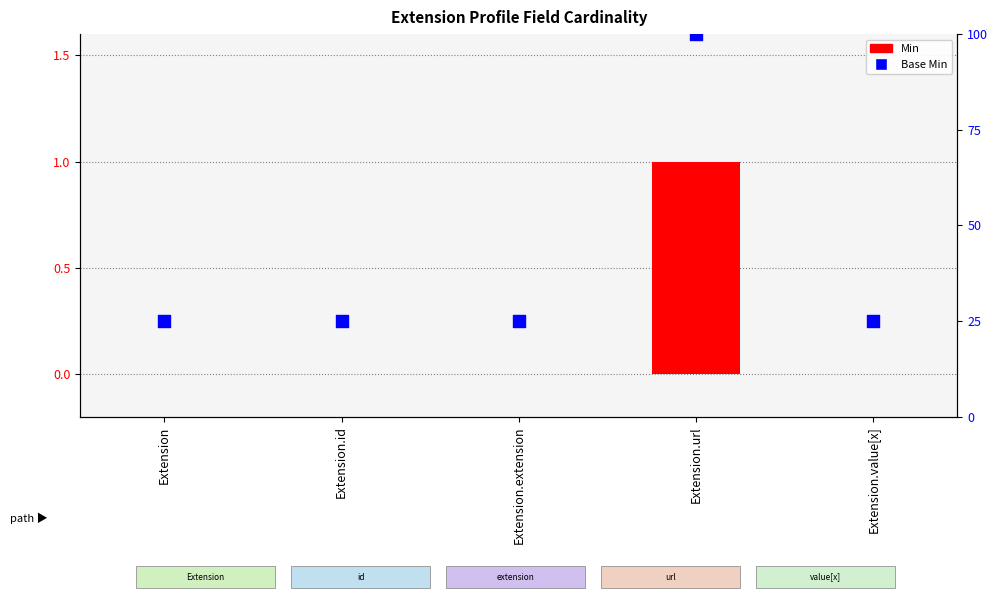

Which series contains the lowest Y value?

Min